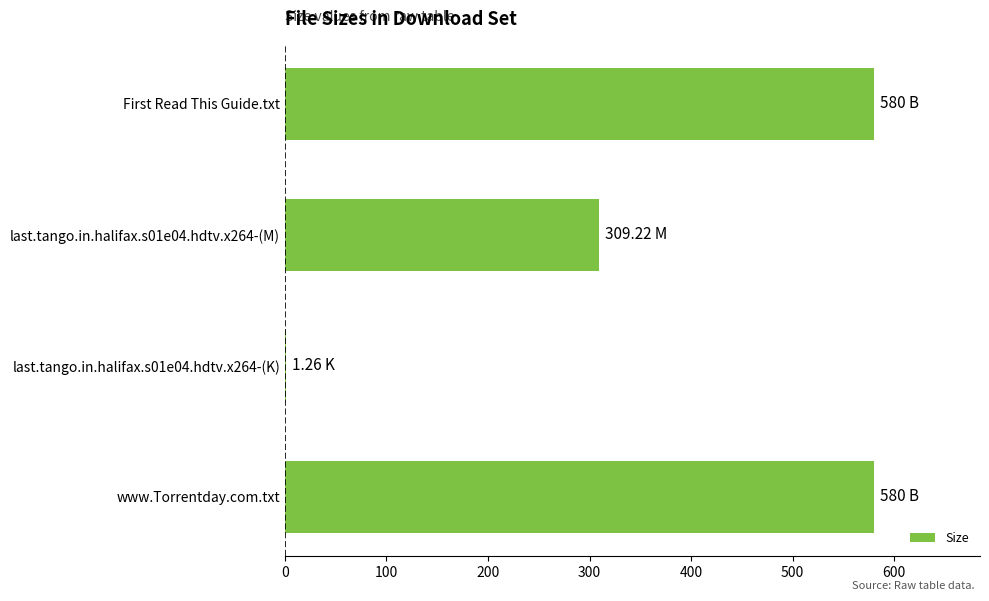

Between First Read This Guide.txt and last.tango.in.halifax.s01e04.hdtv.x264-(M), which is larger?

First Read This Guide.txt